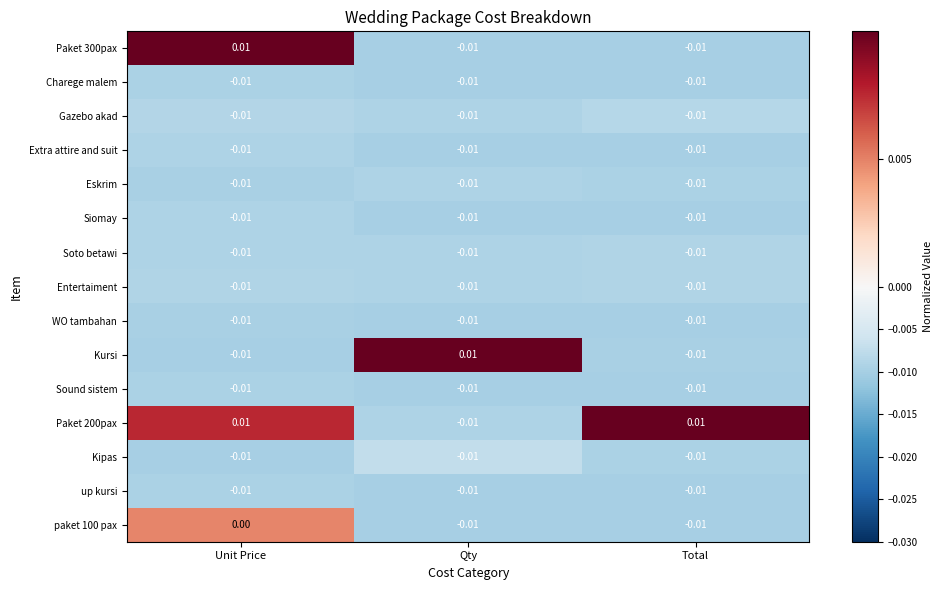

At which category is the sum across all series the highest?

Unit Price